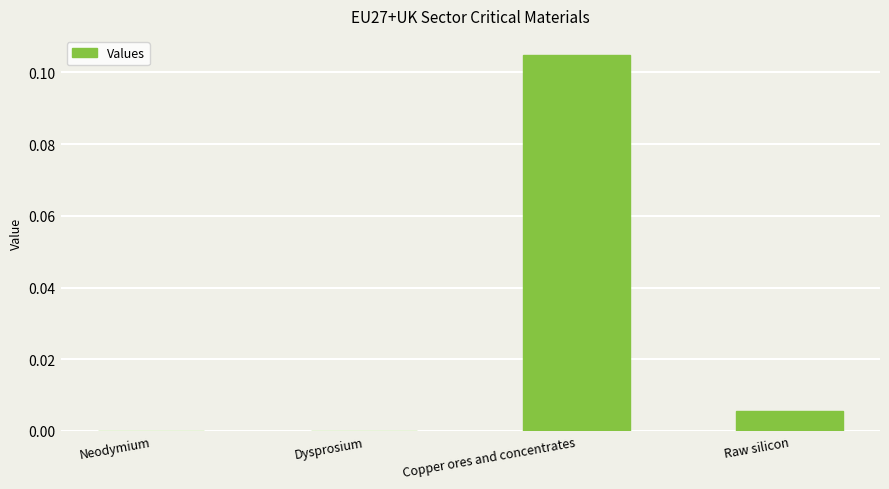

Count the number of data series in this chart.

1